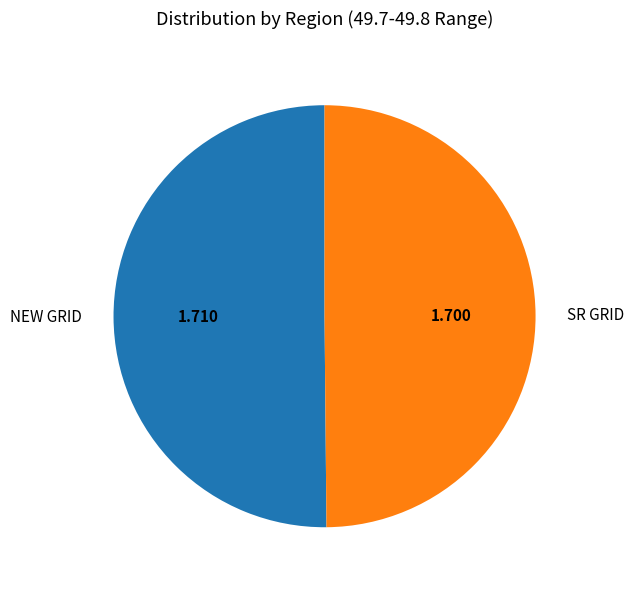

Do SR GRID and NEW GRID together represent more than half of the pie?

Yes